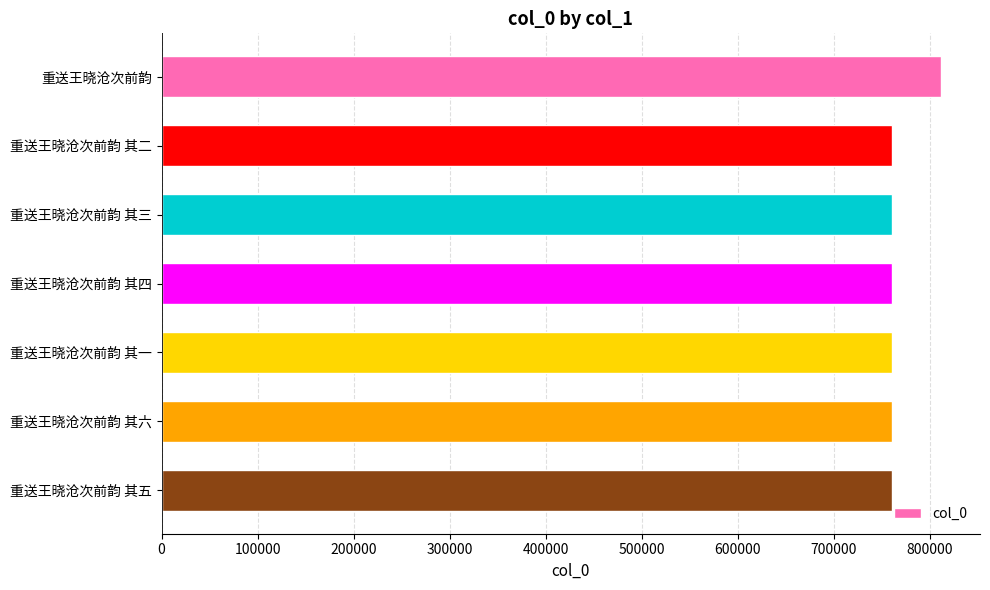

What value does the data have at 重送王晓沧次前韵 其四?

760006